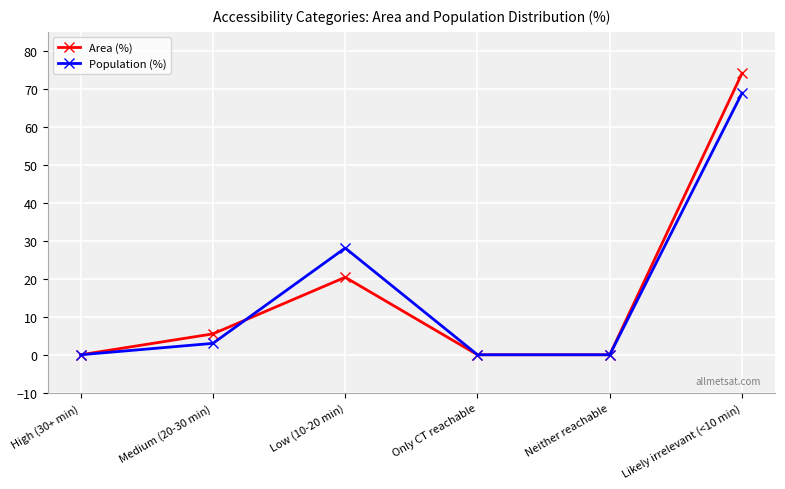

Where does the Area (%) series first go above 5?

Medium (20-30 min)